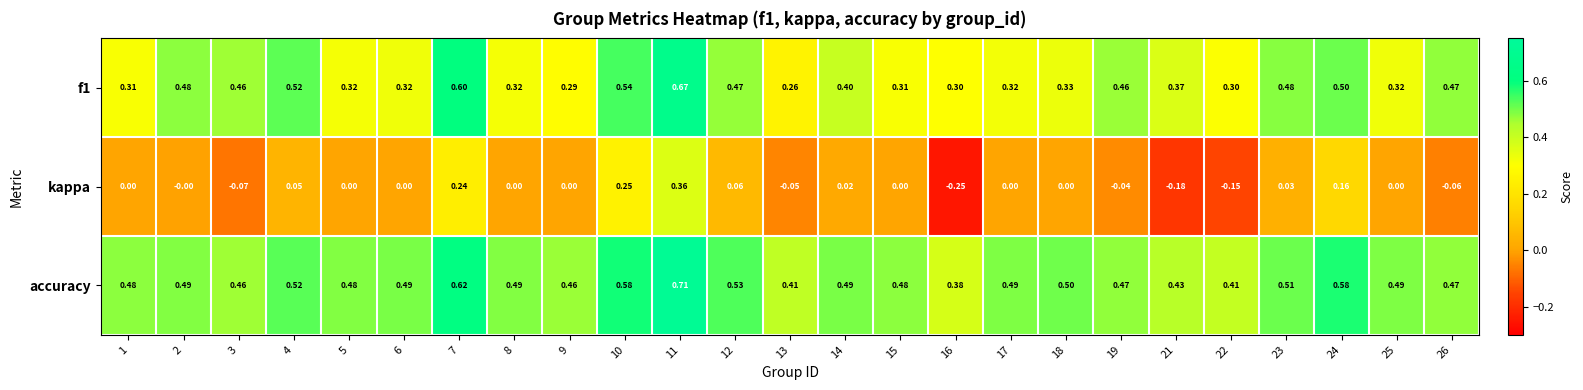

At which category is the sum across all series the highest?

11